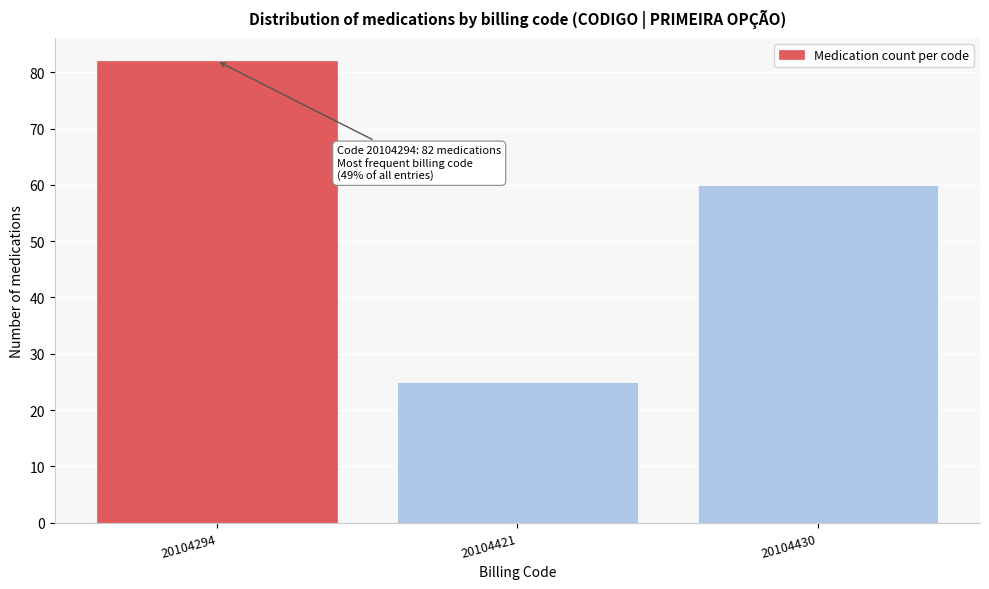

Reading right to left, what are all the values shown in this chart?

20104430=60	20104421=25	20104294=82